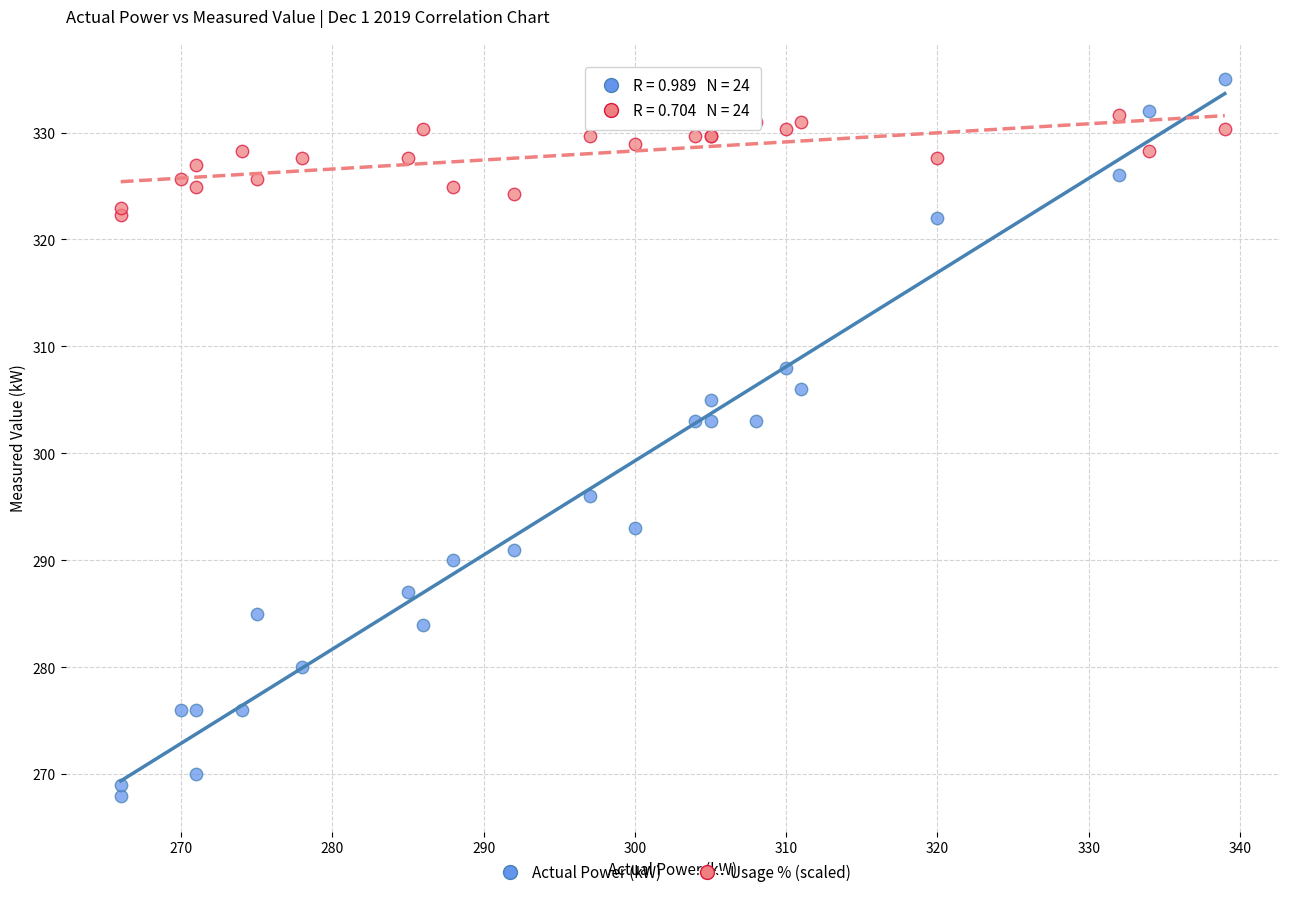

Which series contains the highest Y value?

Actual Power (kW)